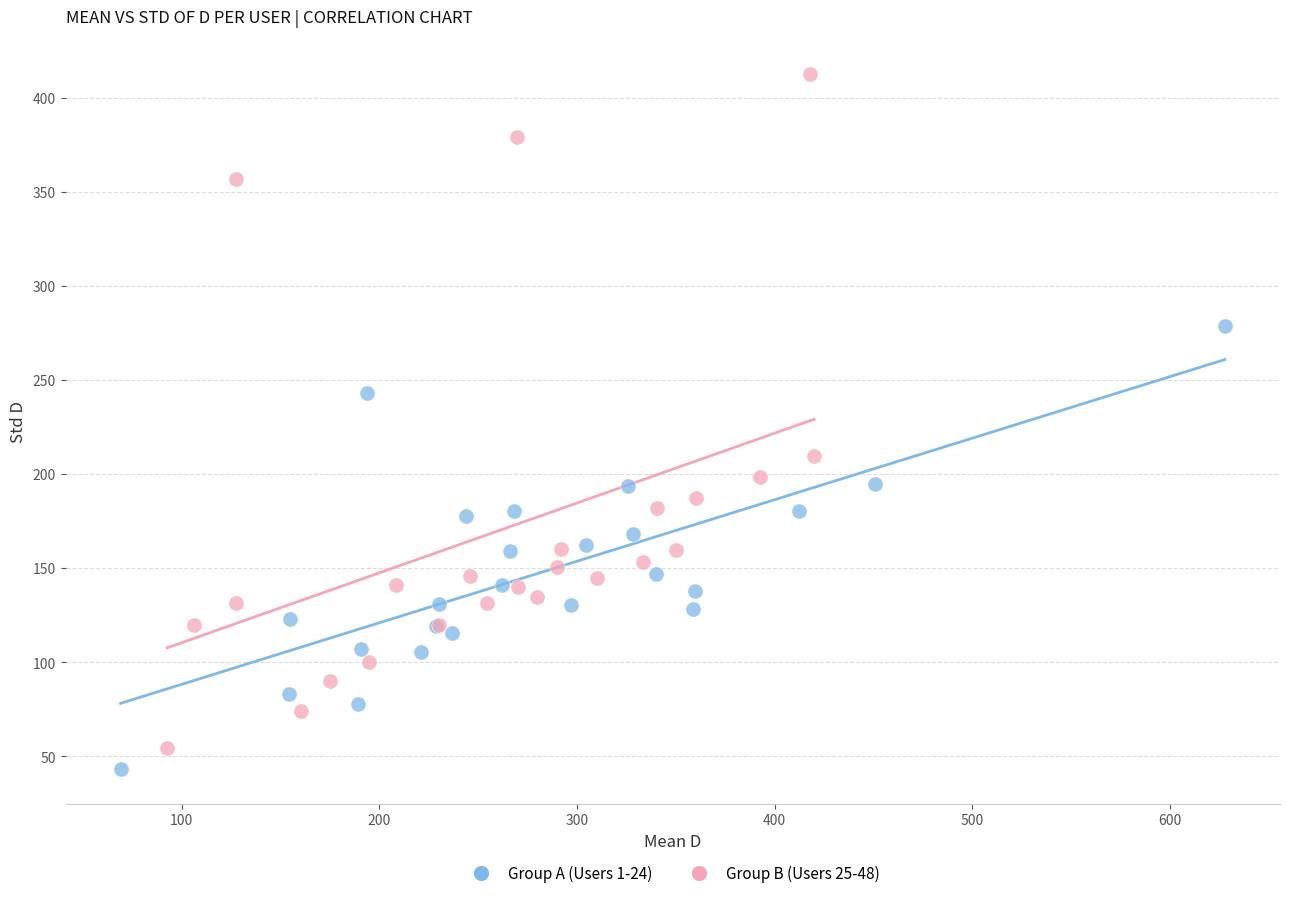

Which series reaches the maximum Y coordinate?

Group B (Users 25-48)